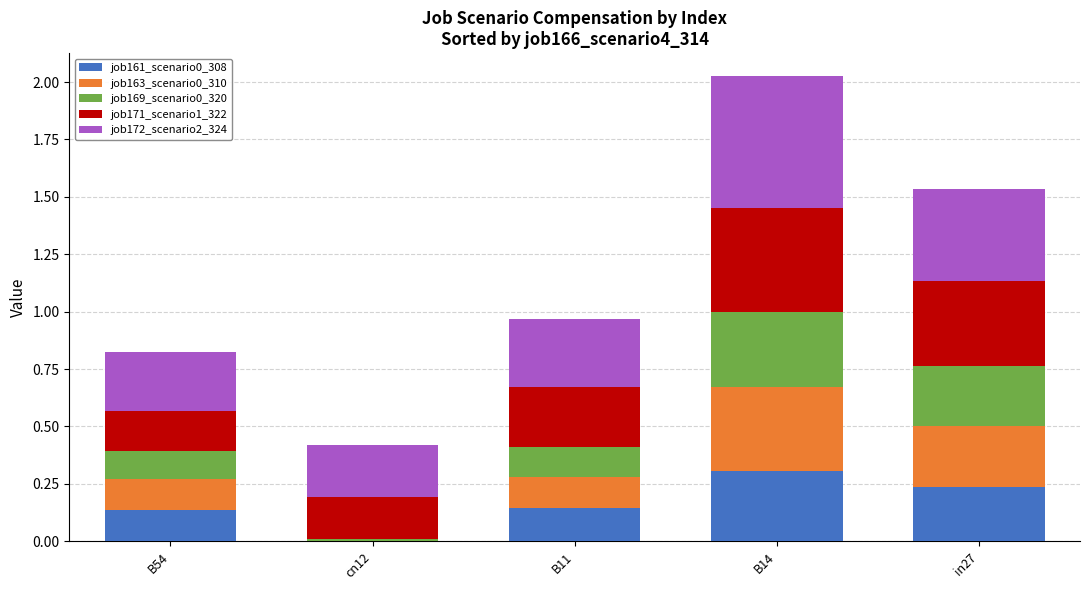

At which category is the sum across all series the highest?

B14